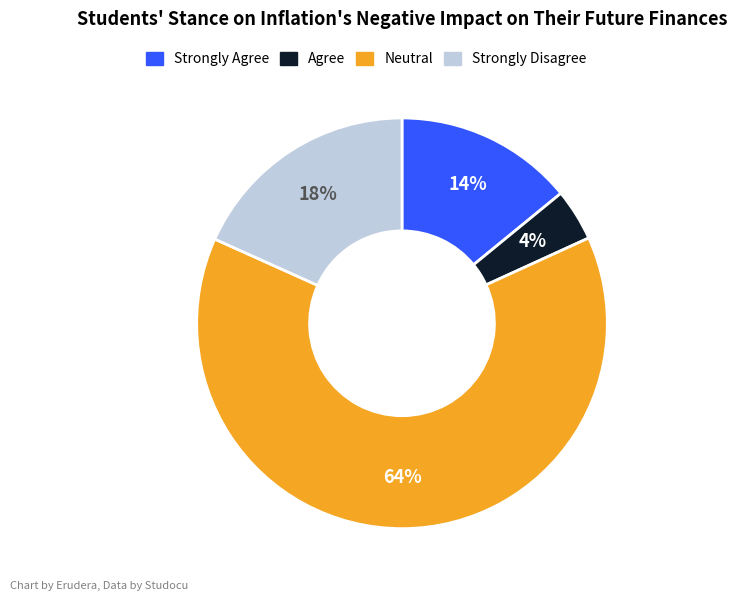

How many segments does this pie chart have?

4